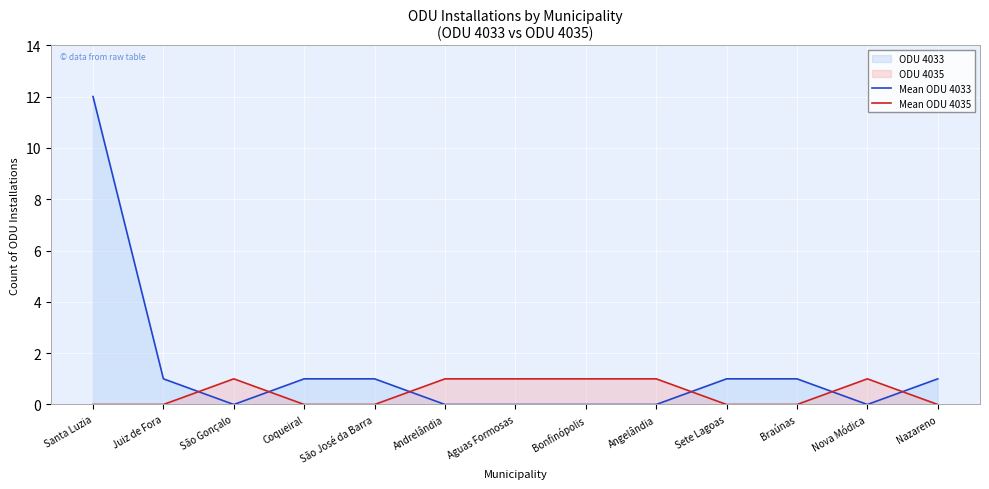

How many times do Mean ODU 4033 and Mean ODU 4035 cross each other?

6